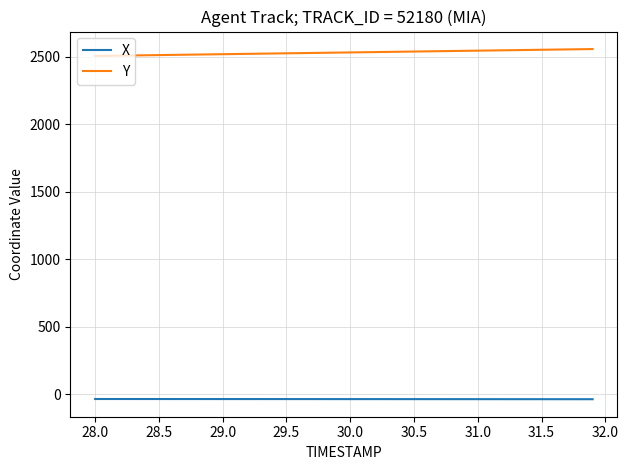

True or false: Y and X intersect in this chart.

False